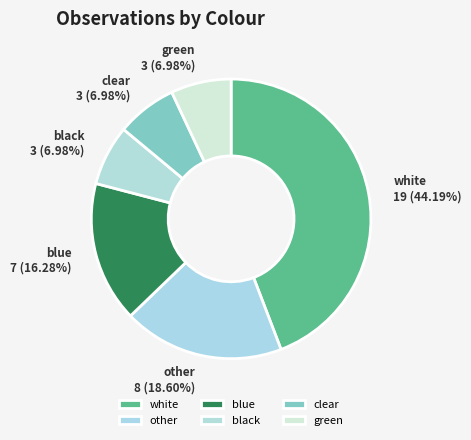

Does other account for over 50% of the chart?

No